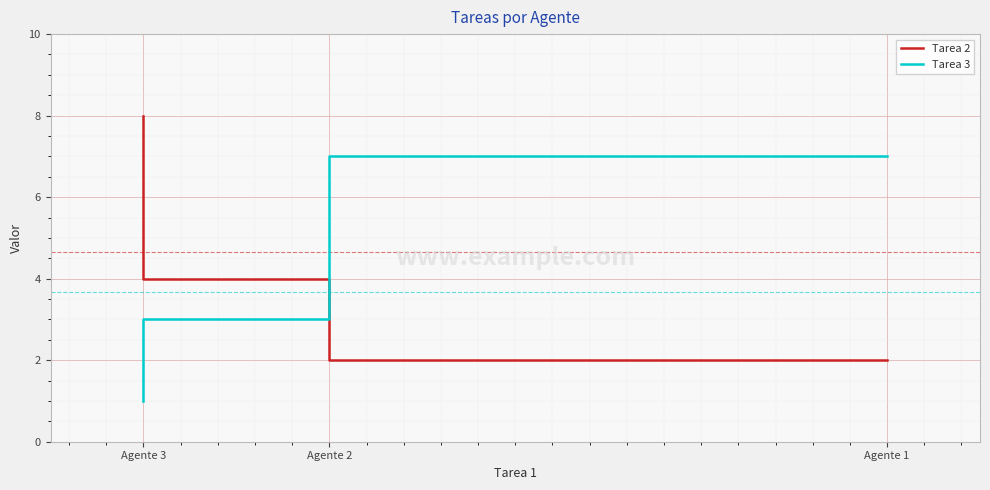

Which label corresponds to the smallest value in the chart?

Agente 3